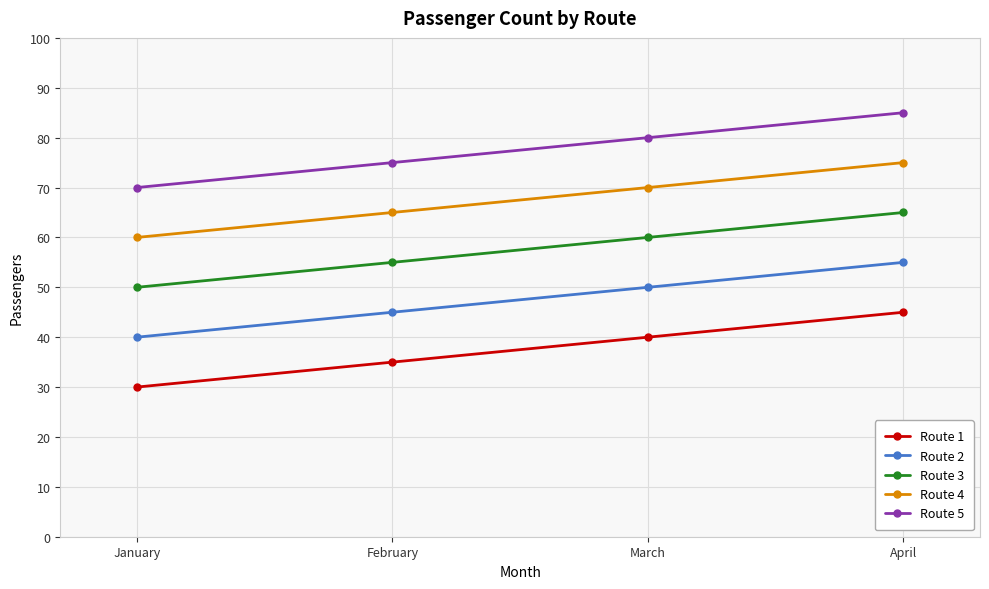

Reading left to right, extract all data points from this chart.

Route 1: 30	35	40	45
Route 2: 40	45	50	55
Route 3: 50	55	60	65
Route 4: 60	65	70	75
Route 5: 70	75	80	85